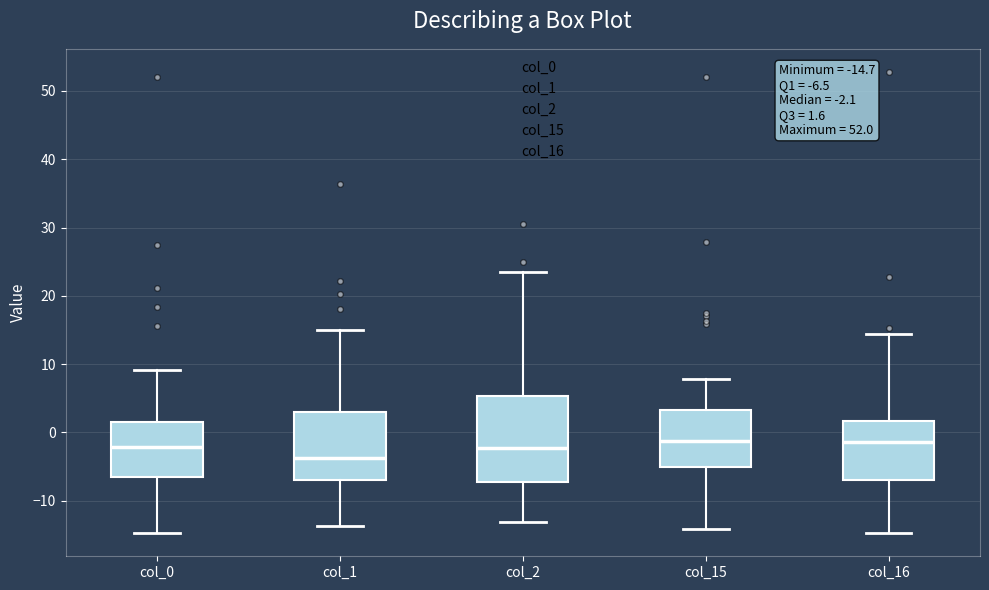

Comparing the boxes themselves (not the whiskers), which one is the tallest?

col_2